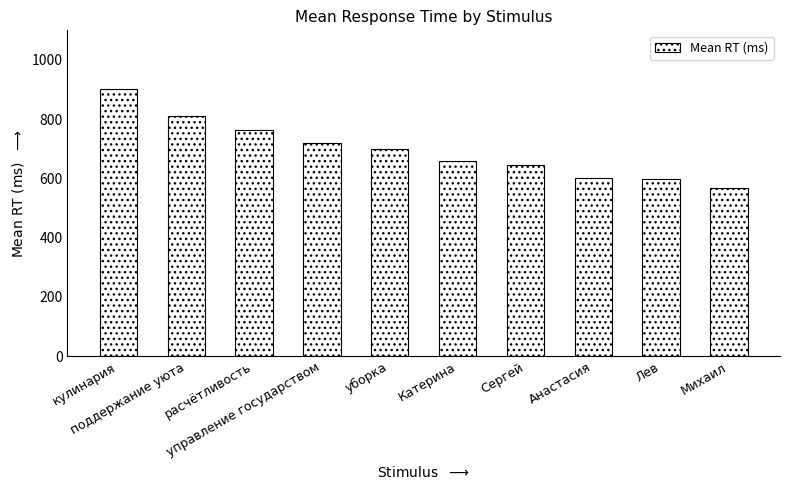

What is the sum of all values?

6965